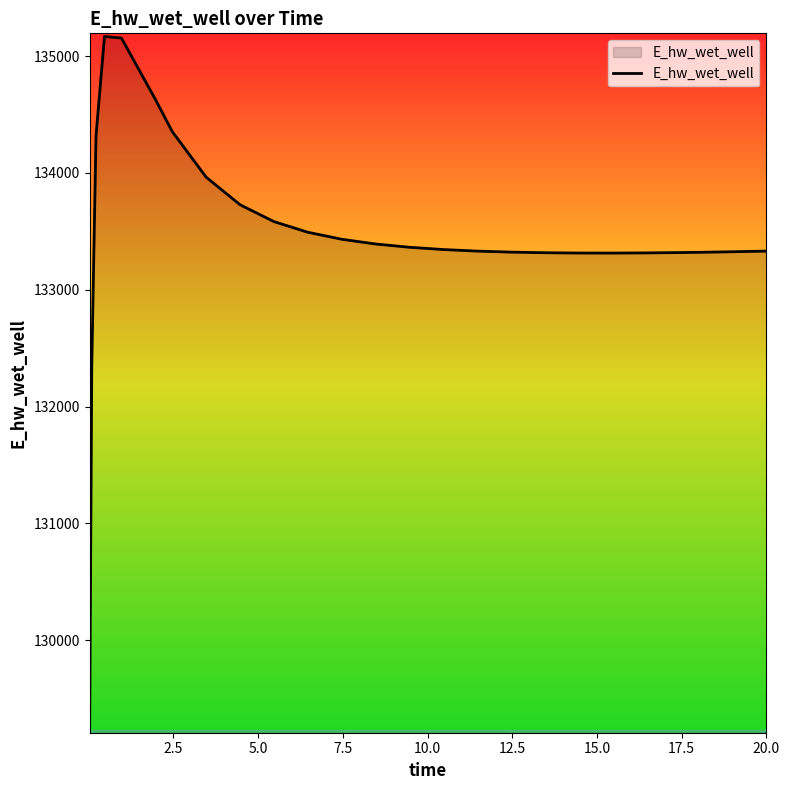

What is the smallest value displayed?

129271.3